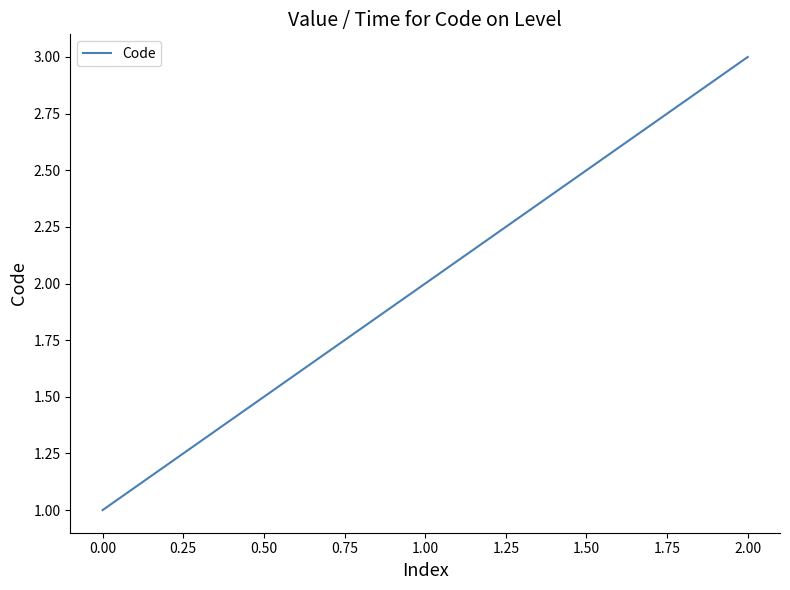

How many series are shown in this chart?

1